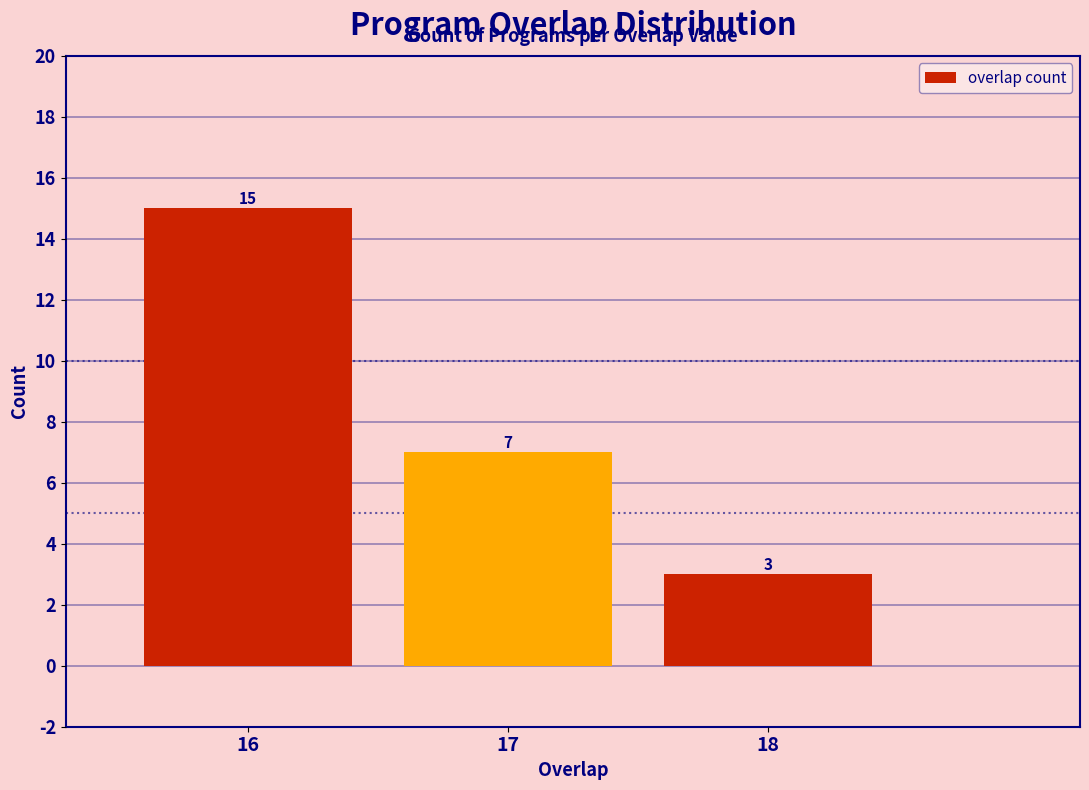

Reading left to right, what are all the values shown in this chart?

15	7	3